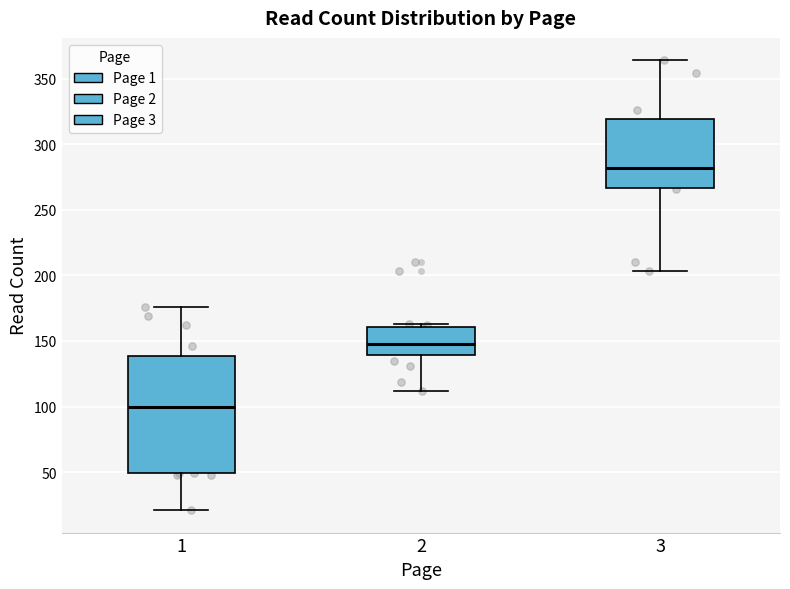

Reading left to right, read every box against the y-axis: the position of its median line, the range the box covers, and the ends of its whiskers. The values are not printed on the chart, so give them approximately, as read against the axis.

1: median 100, box 50 to 140, whiskers 20 to 175
2: median 150, box 140 to 160, whiskers 110 to 165
3: median 280, box 265 to 320, whiskers 205 to 365